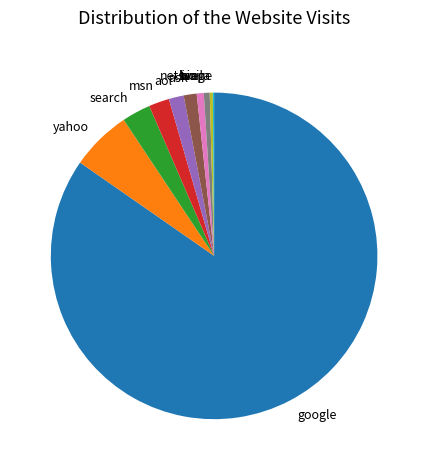

Is the sum of voila and bing greater than half?

No